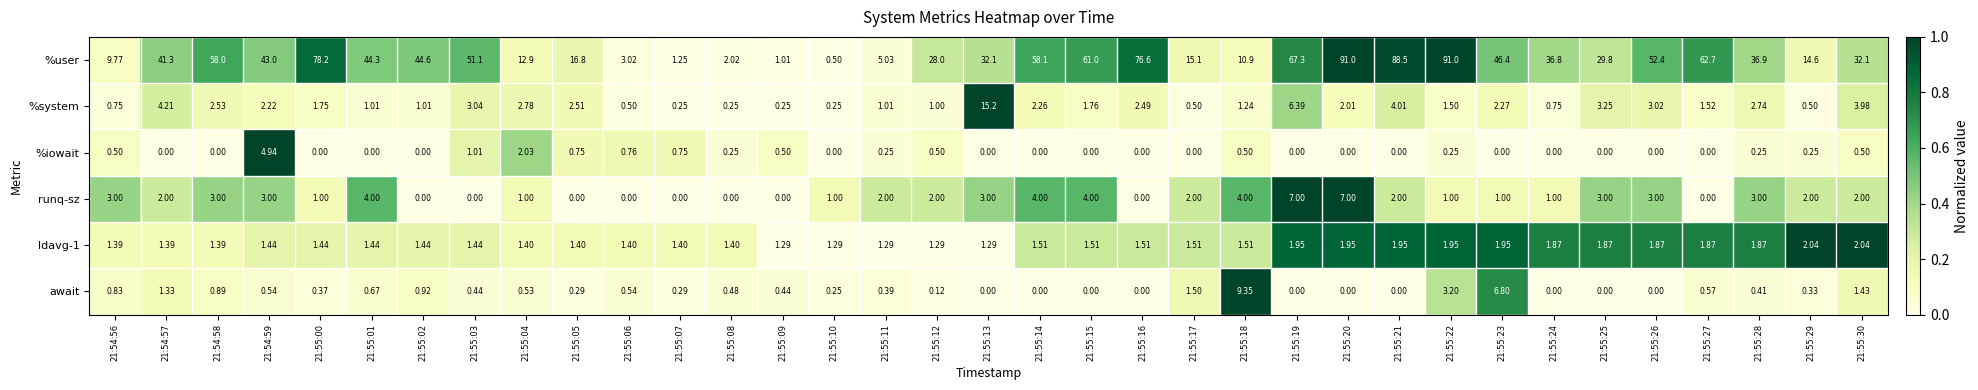

At how many categories does at least one series exceed 0?

35